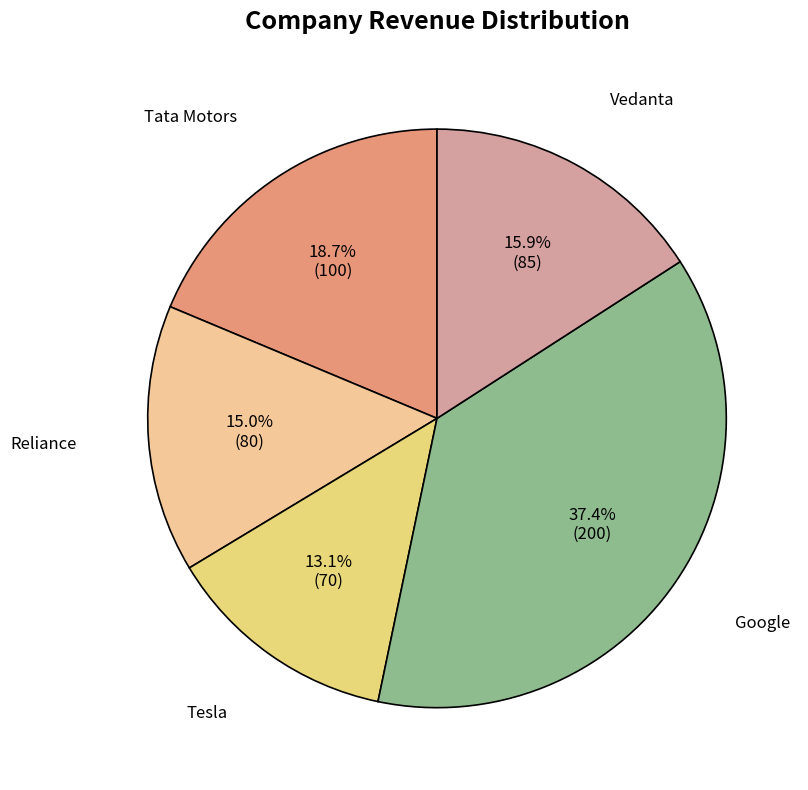

To the nearest percent, what is the average slice percentage?

20%